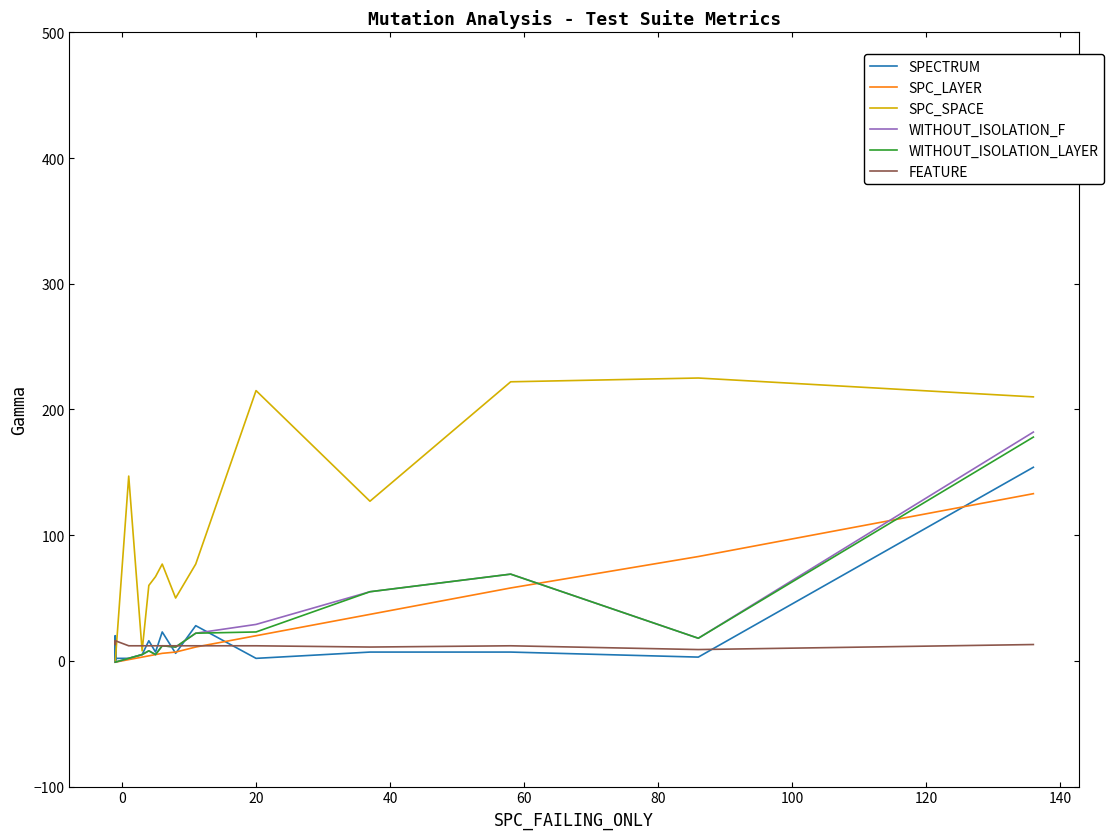

Reading right to left, what are all the values shown in this chart?

SPECTRUM: 154	3	7	7	2	28	6	23	7	16	5	2	2	20	3	1	2	16	7	12	-1	18	-1	2	-1	-1
SPC_LAYER: 133	83	58	37	20	11	7	6	5	4	3	1	-1	-1	-1	-1	-1	-1	-1	-1	-1	-1	-1	-1	-1	-1
SPC_SPACE: 210	225	222	127	215	77	50	77	67	60	8	147	0	0	0	0	0	0	0	0	0	0	0	0	0	0
WITHOUT_ISOLATION_F: 182	18	69	55	29	22	11	12	5	8	5	2	-1	-1	-1	-1	-1	-1	-1	-1	-1	-1	-1	-1	-1	-1
WITHOUT_ISOLATION_LAYER: 178	18	69	55	23	22	11	12	5	8	5	2	-1	-1	-1	-1	-1	-1	-1	-1	-1	-1	-1	-1	-1	-1
FEATURE: 13	9	12	11	12	12	12	12	12	12	12	12	16	16	16	16	16	16	16	16	16	16	16	16	13	16